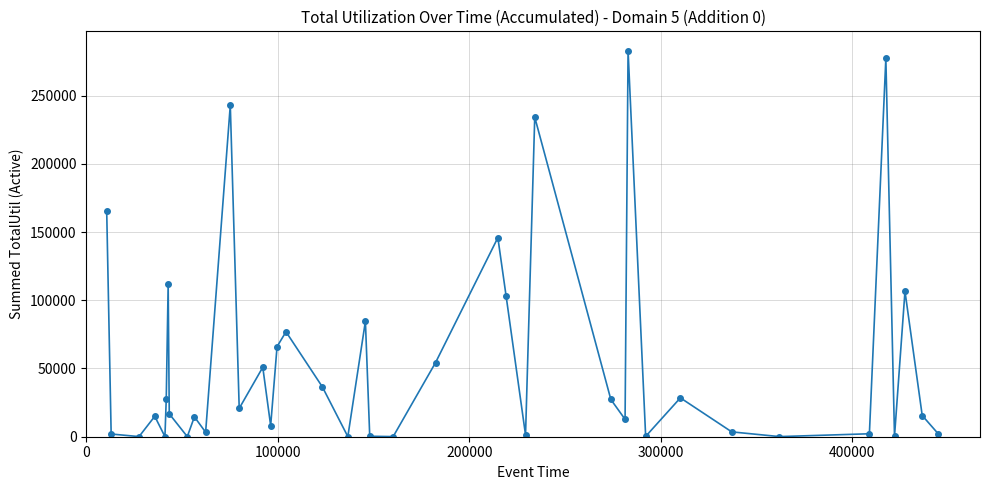

What is the difference between the maximum and minimum values?

282828